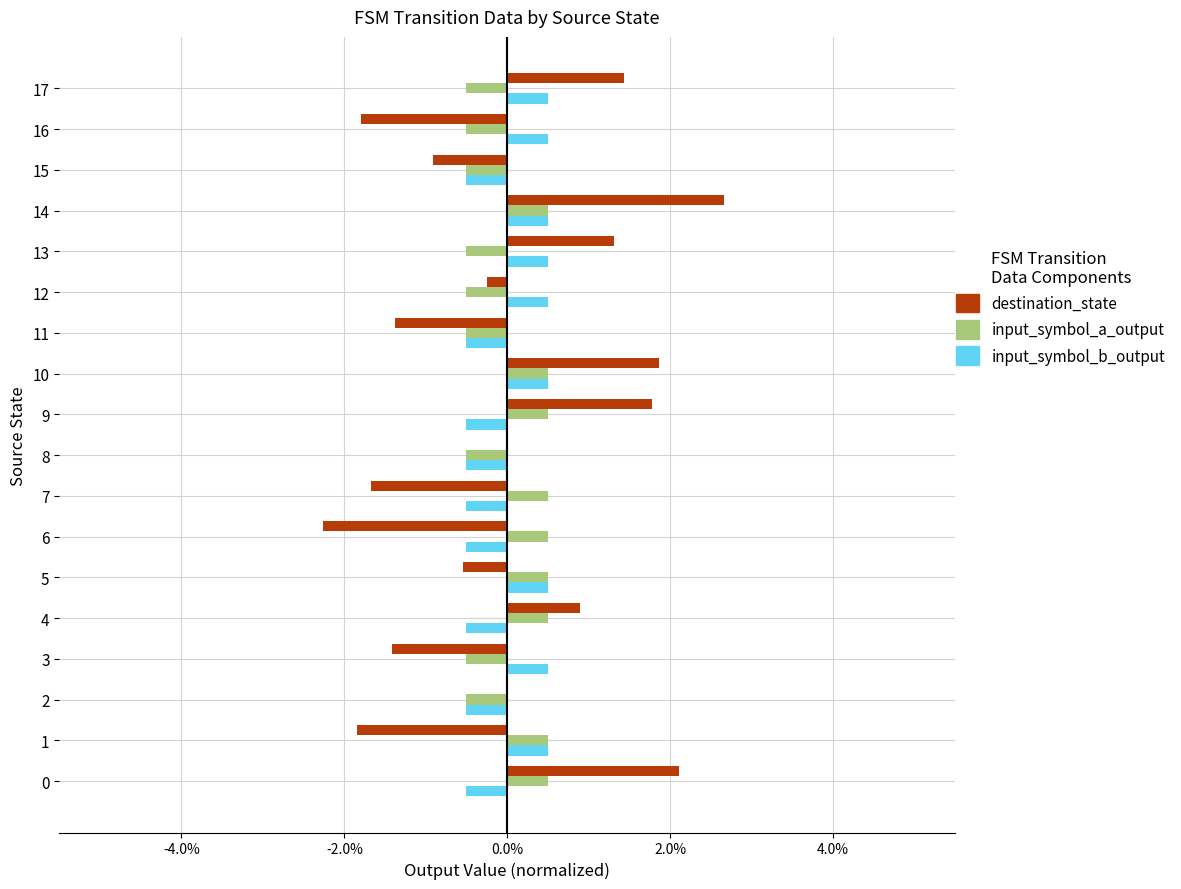

Is it true that input_symbol_b_output equals 0.5 at 16?

True